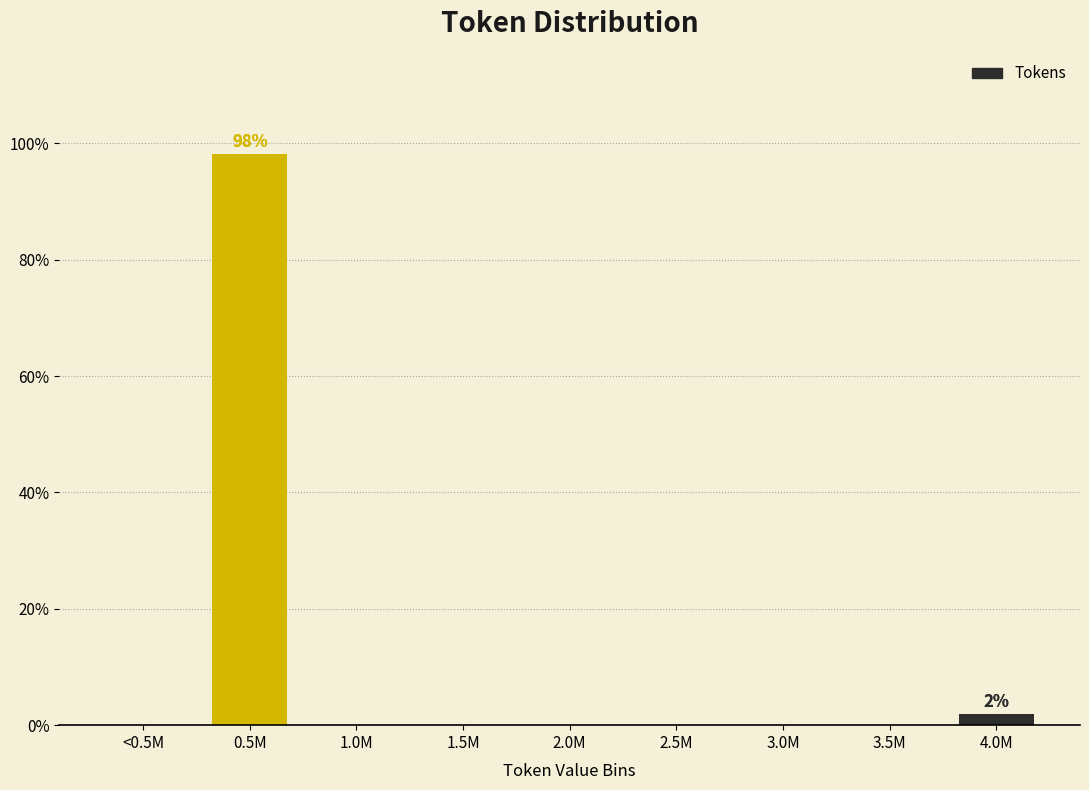

Reading left to right, what are all the values shown in this chart?

<0.5M=0.0	0.5M=98.1	1.0M=0.0	1.5M=0.0	2.0M=0.0	2.5M=0.0	3.0M=0.0	3.5M=0.0	4.0M=1.9